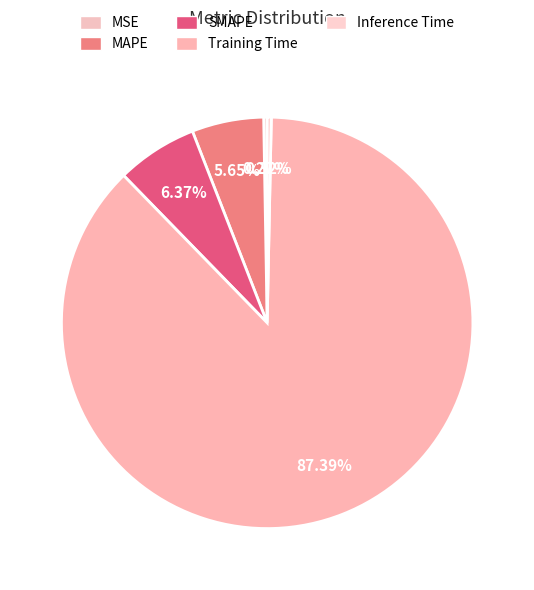

Which slice is the largest?

Training Time